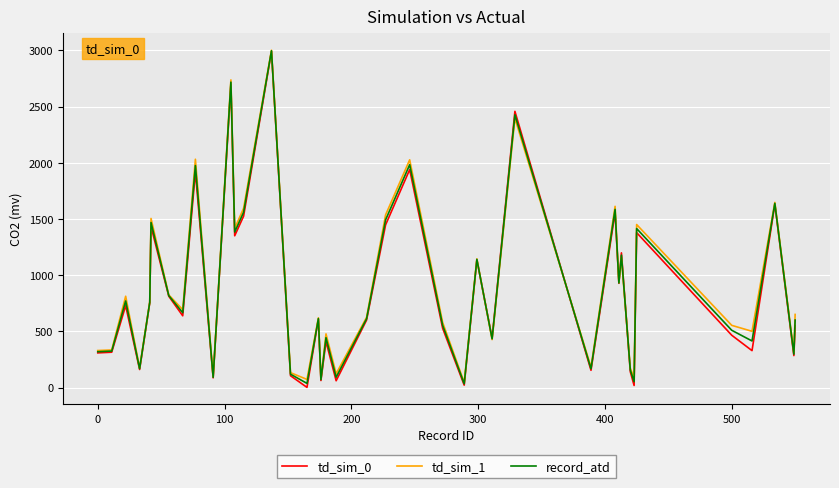

Which series has the widest spread of values?

td_sim_0